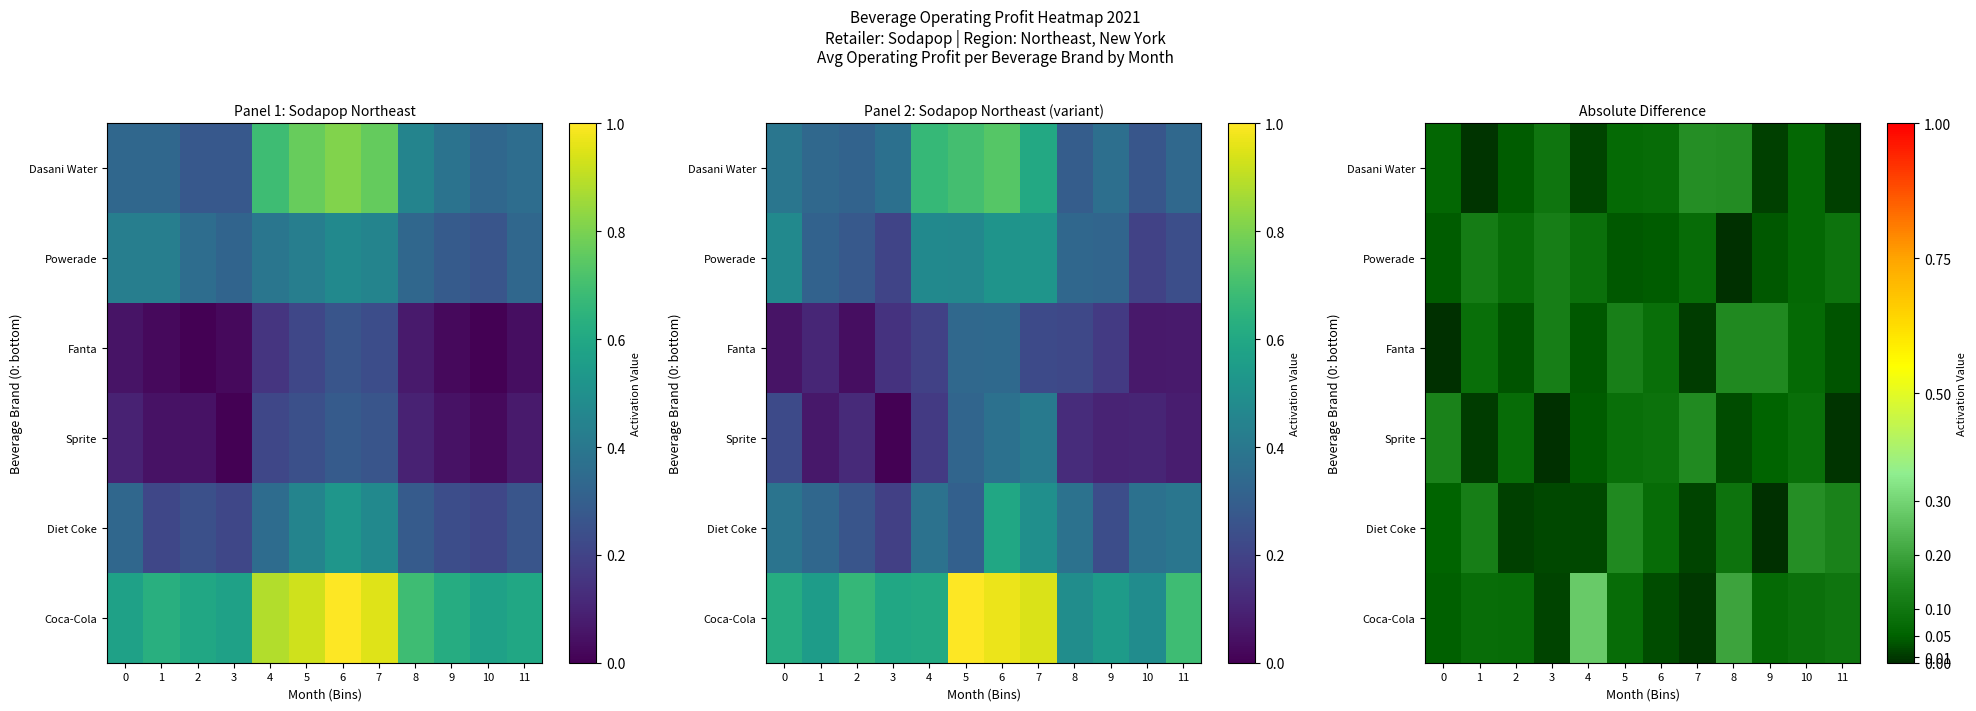

The Diet Coke series shows 0.0 at 4. True or false?

False